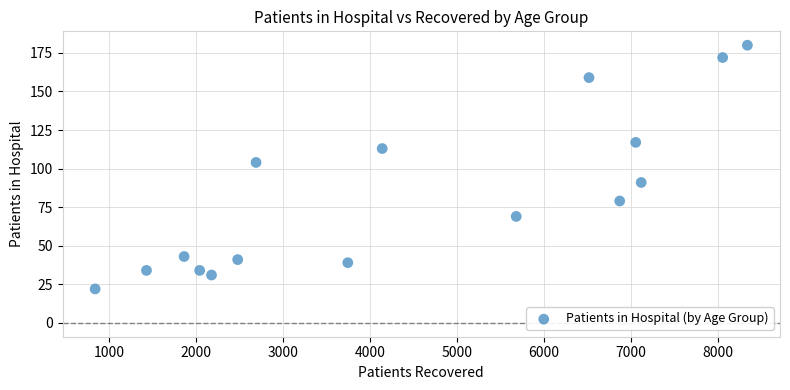

What is the range of Y values (max minus min)?

158